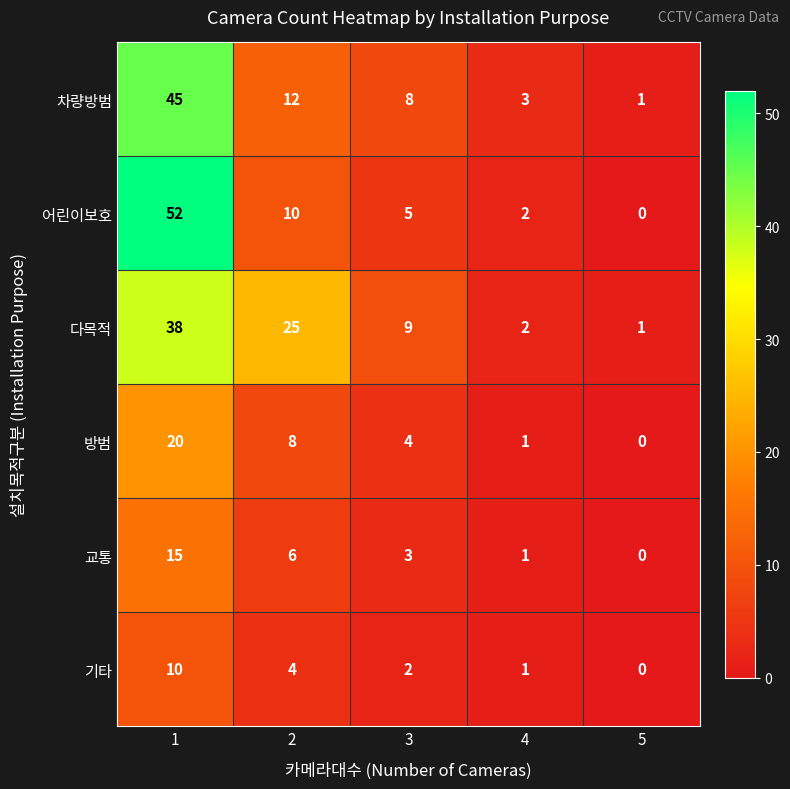

What is the spread (max minus min) of values at 1?

42